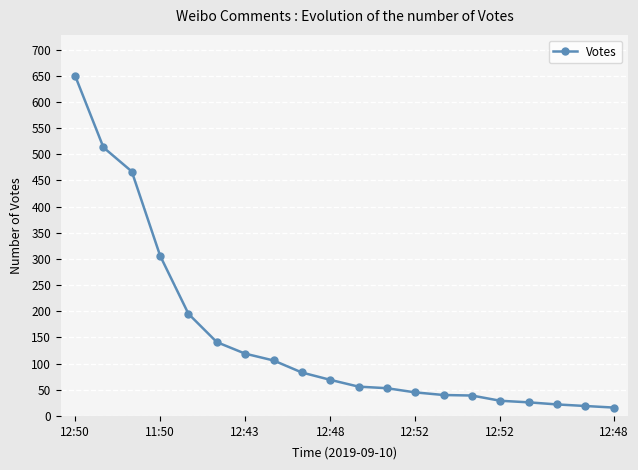

What is the sum of all values?

2994